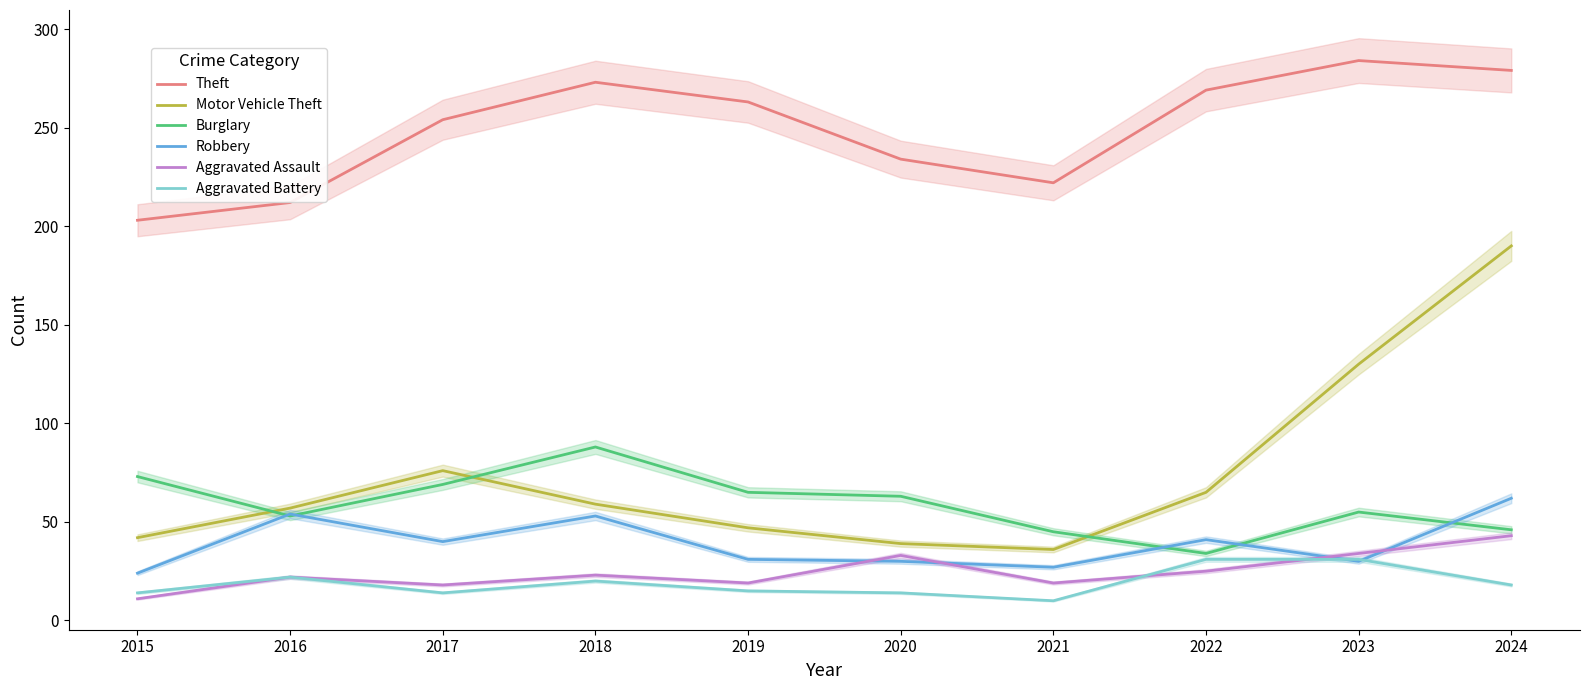

At 2021, list the series in order from largest to smallest.

Theft, Burglary, Motor Vehicle Theft, Robbery, Aggravated Assault, Aggravated Battery